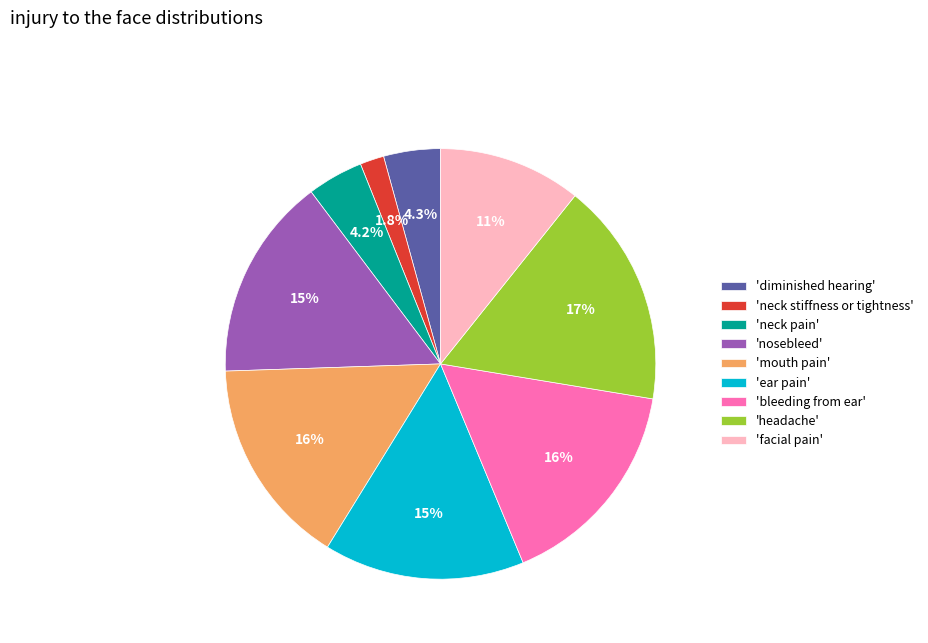

How many slices are in this pie chart?

9